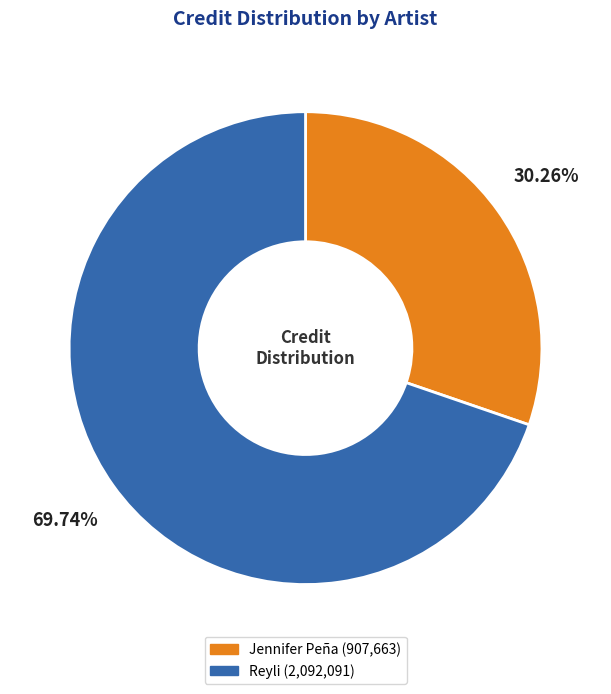

How much of the chart is everything except Reyli?

30.3%